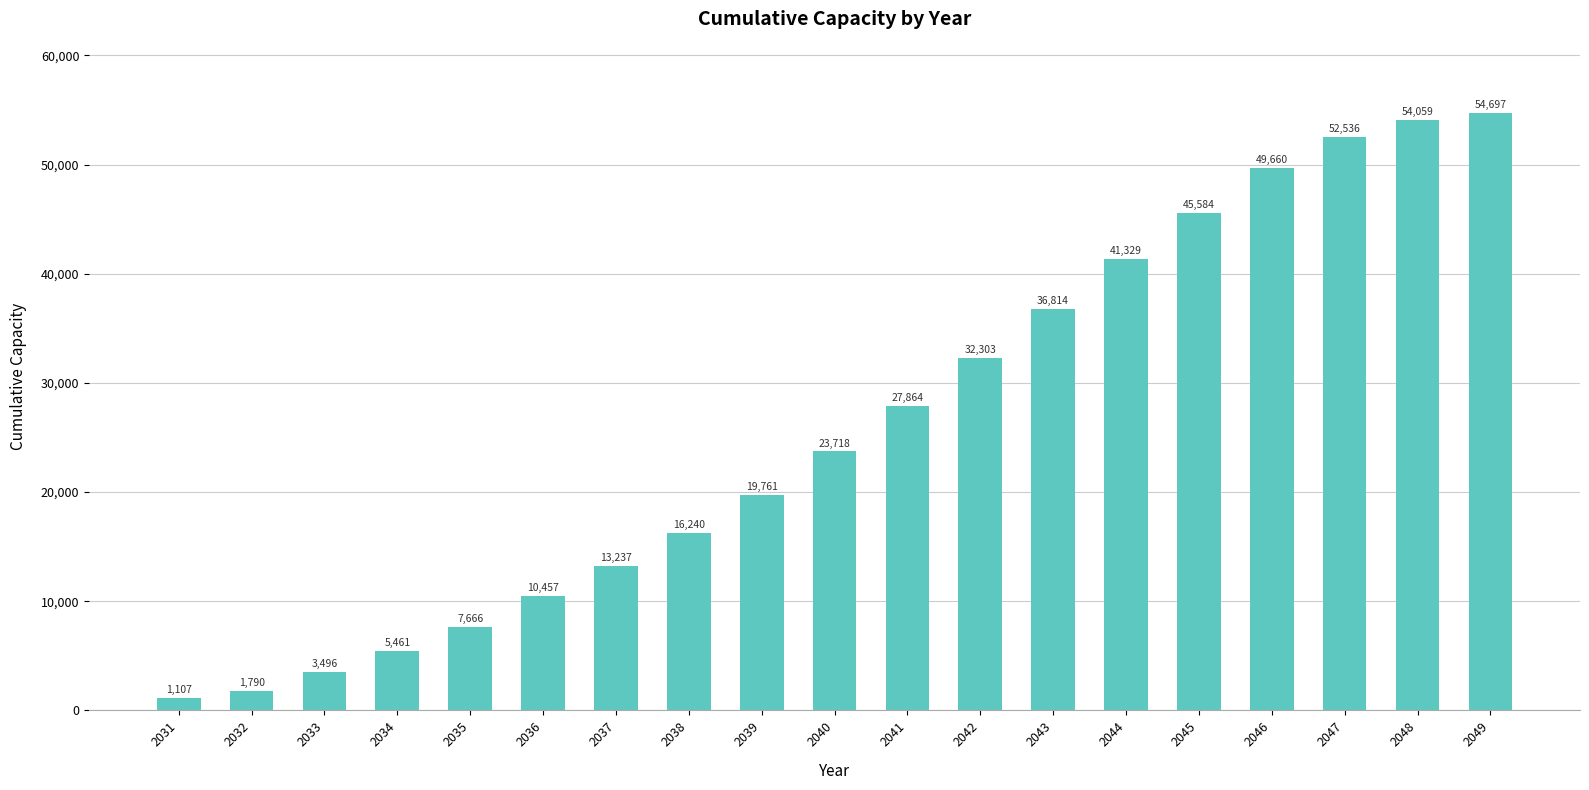

What is the minimum value shown in the chart?

1107.0